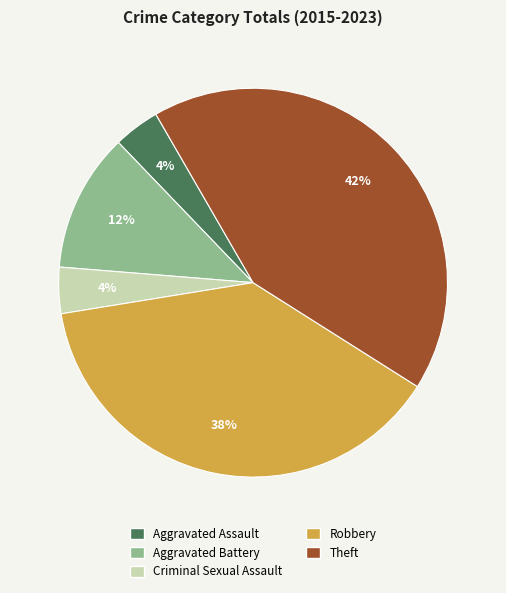

Combined, do Theft and Robbery account for over 50%?

Yes